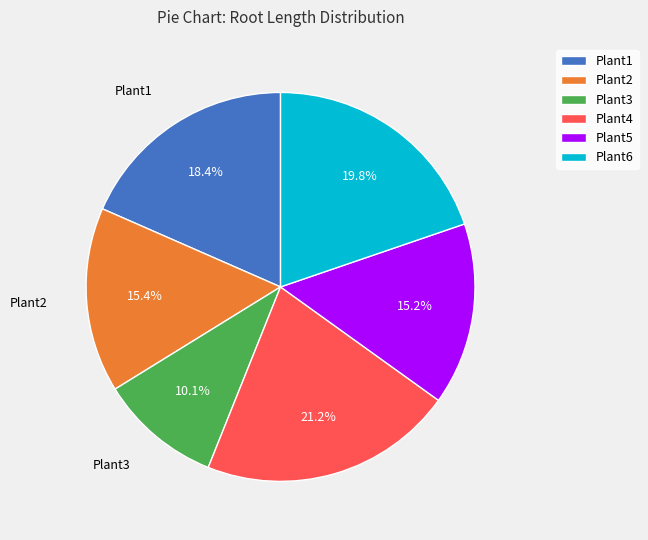

Is there a majority slice in this chart?

No